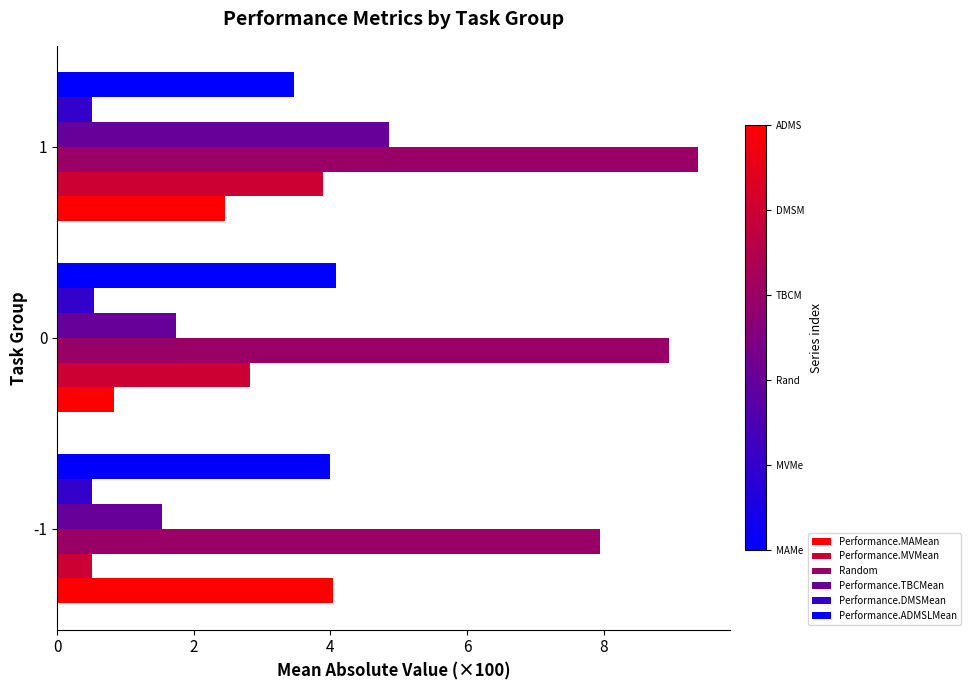

Rank the categories by Performance.TBCMean value from lowest to highest.

-1, 0, 1